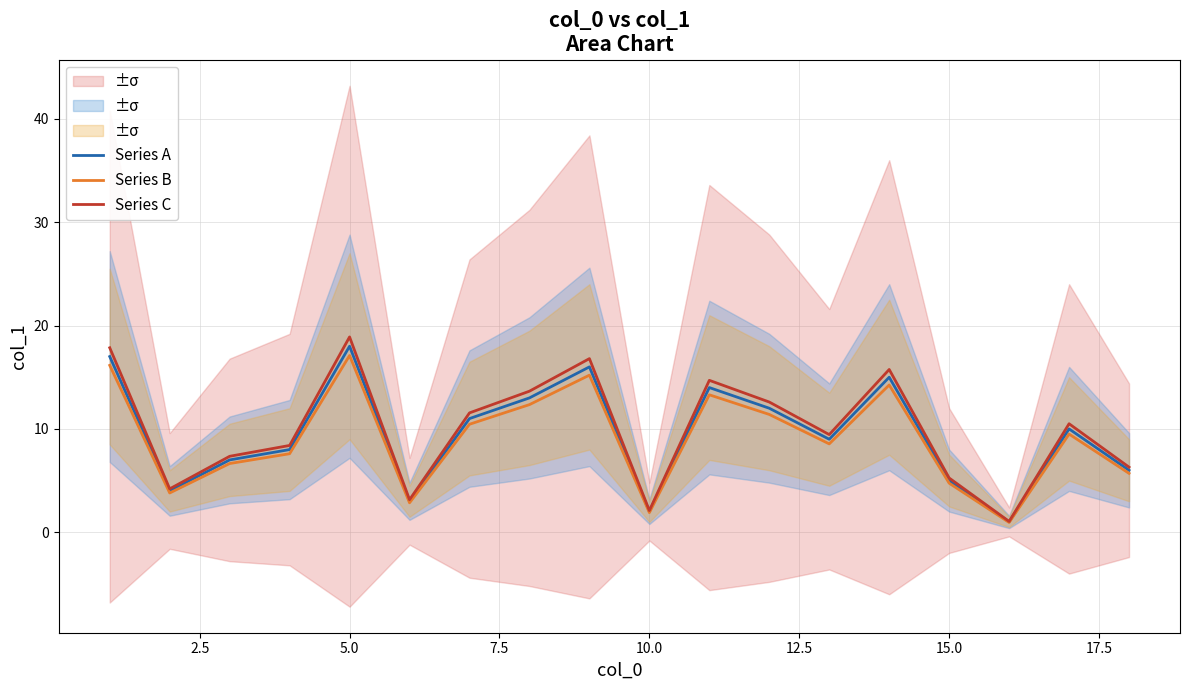

List the series in order of their overall mean, lowest first.

Series B, Series A, Series C